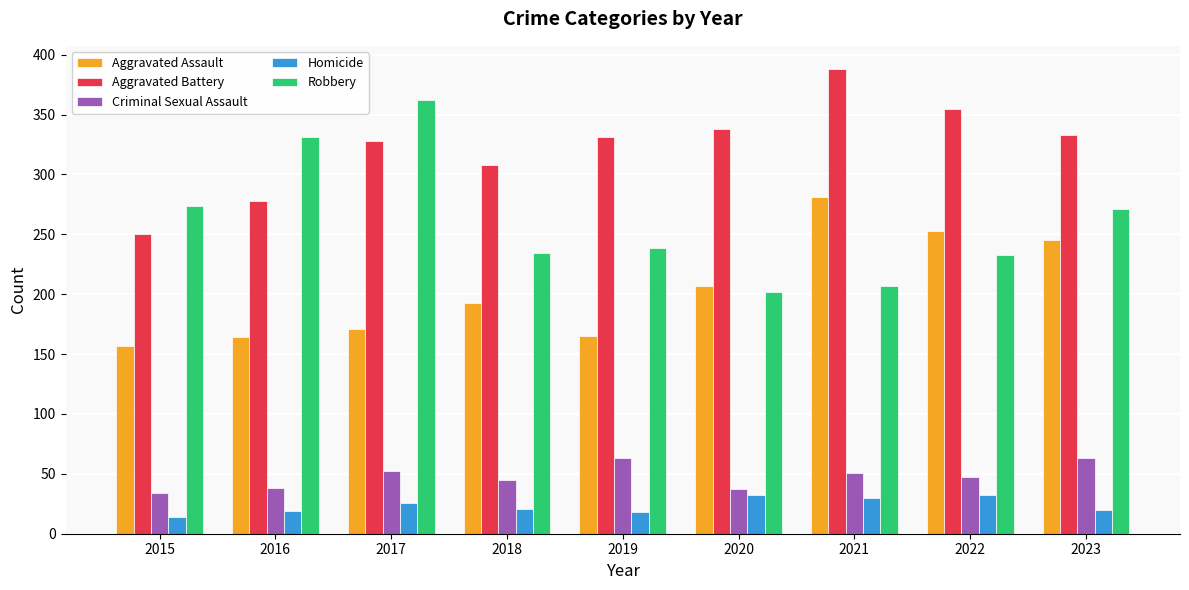

What is the smallest value displayed?

14